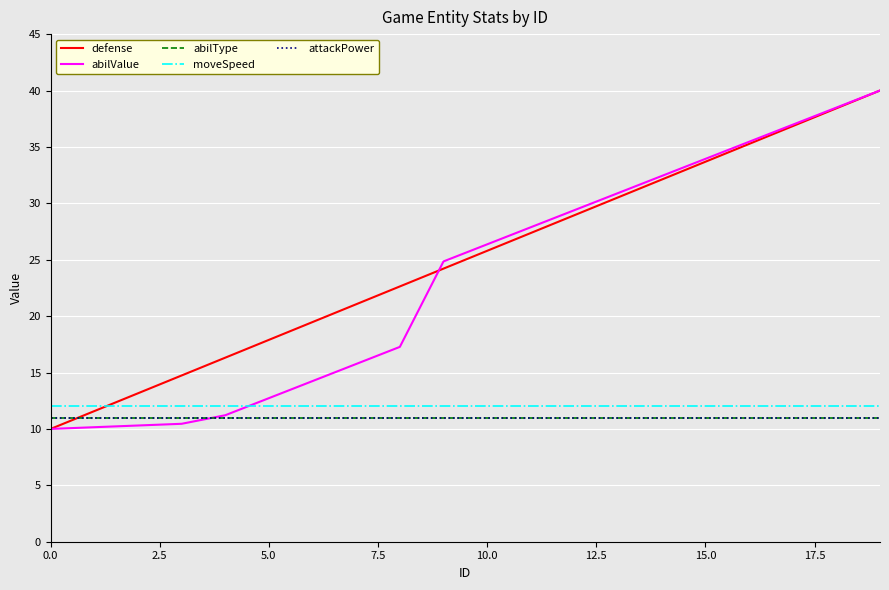

Is this an area chart (filled region under the line)?

No